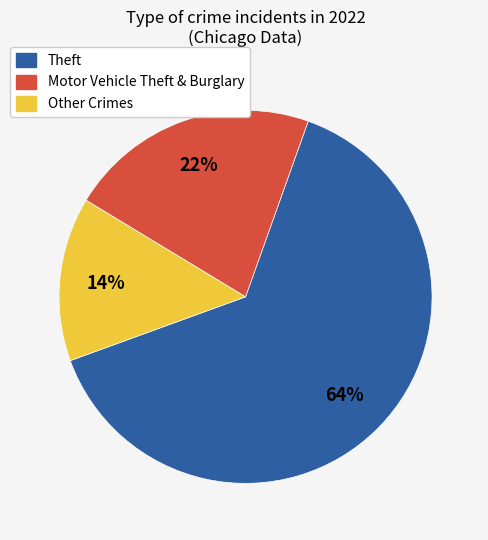

To the nearest percent, what is the difference between the largest and smallest slice percentages?

50%